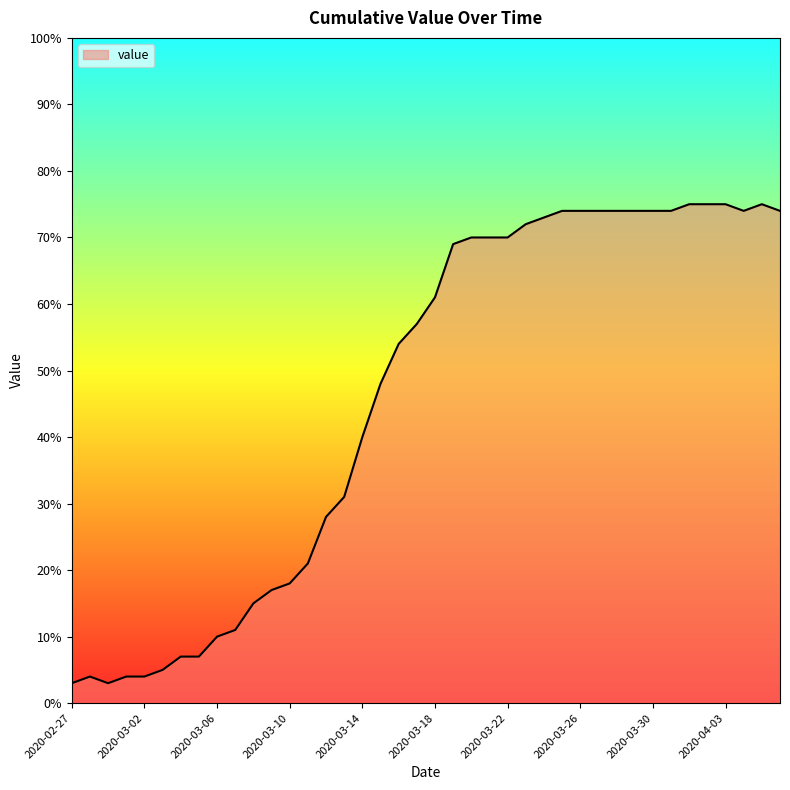

What is the smallest value displayed?

3.0